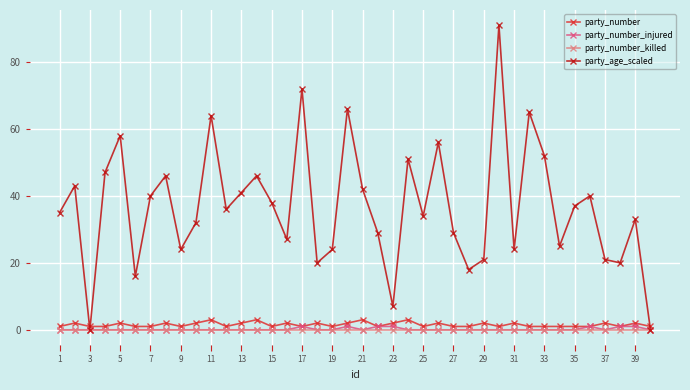

How many series are shown in this chart?

4